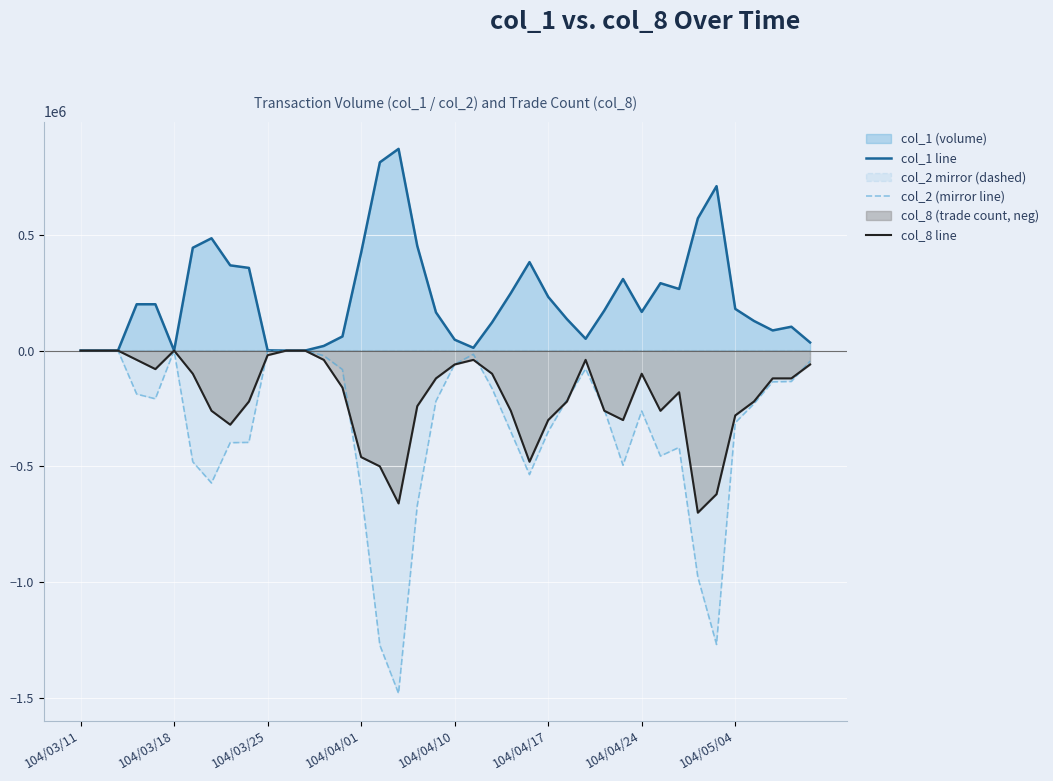

What is the difference between the maximum and minimum values in the col_8 line series?

700000